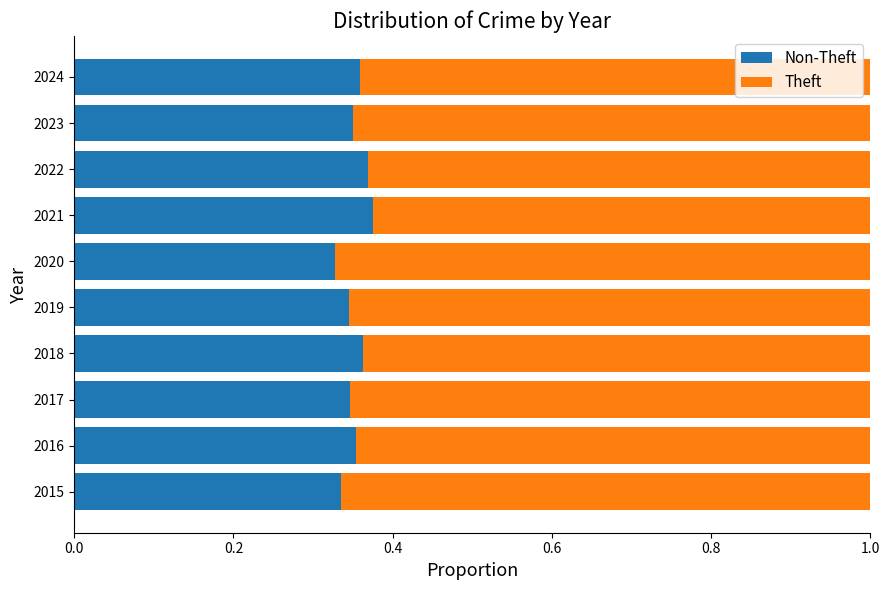

What is the total value across all series at 2016?

1.0